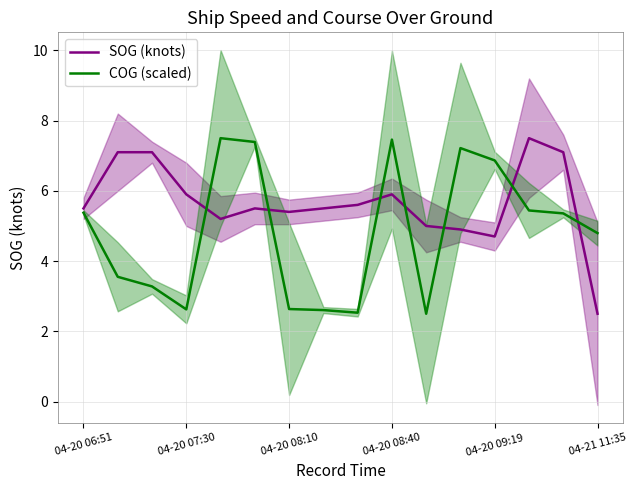

Rank the series at 04-20 06:51 from lowest to highest value.

COG (scaled), SOG (knots)